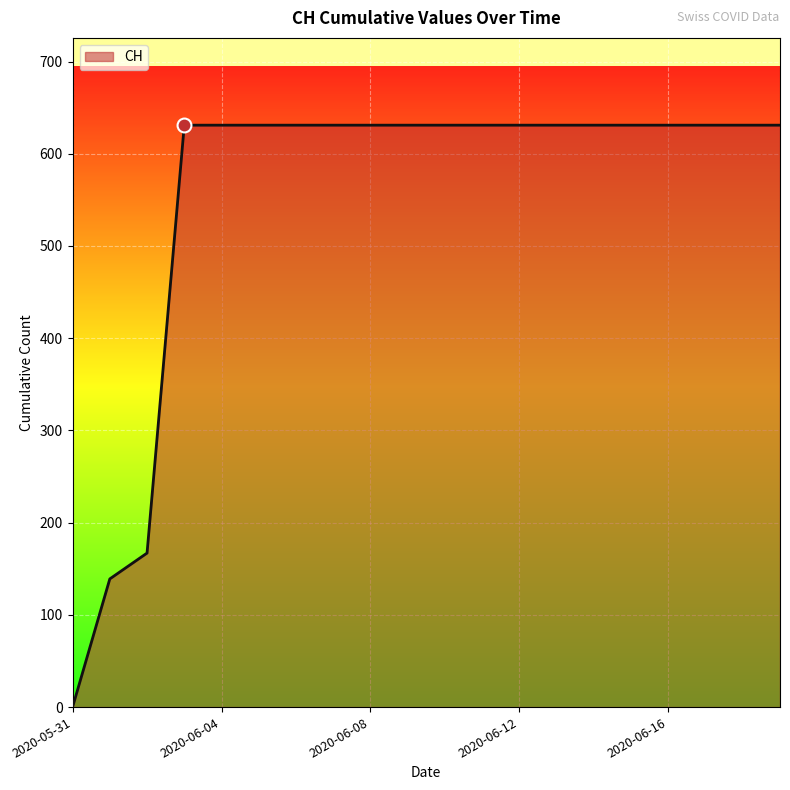

What is the difference between the maximum and minimum values?

631